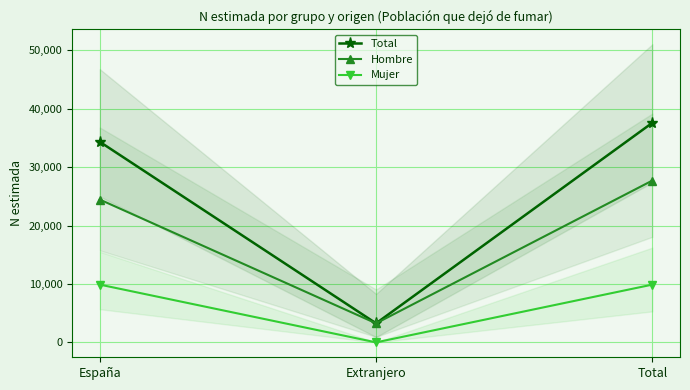

Which category has the lowest value in the Hombre series?

Extranjero